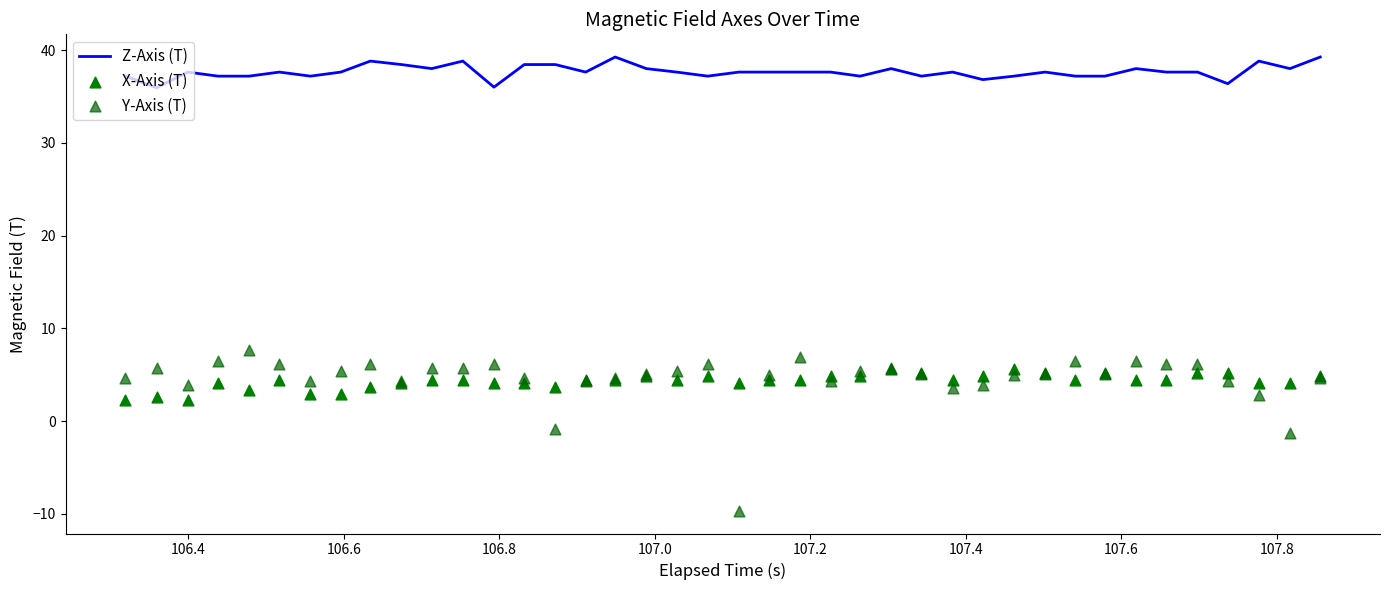

What are all the series names shown in the legend?

Z-Axis (T), X-Axis (T), Y-Axis (T)